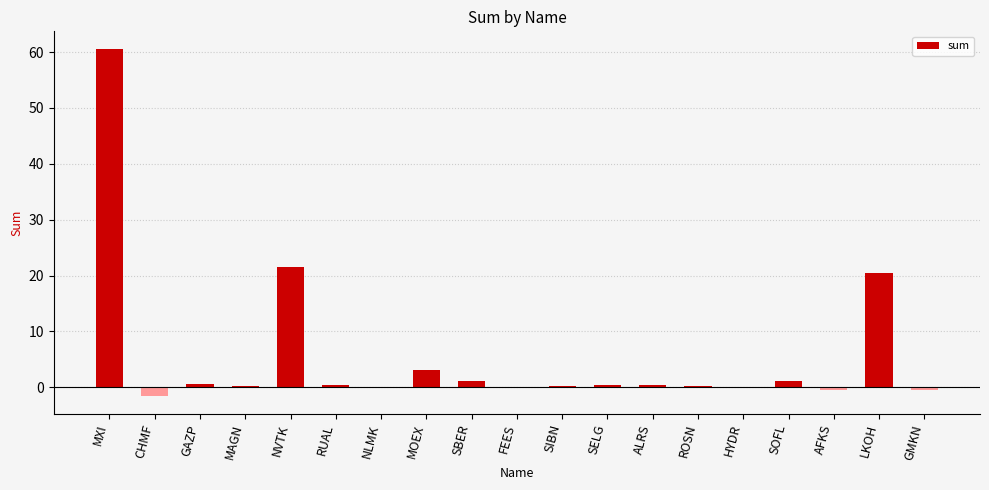

Count the number of categories in the chart.

19